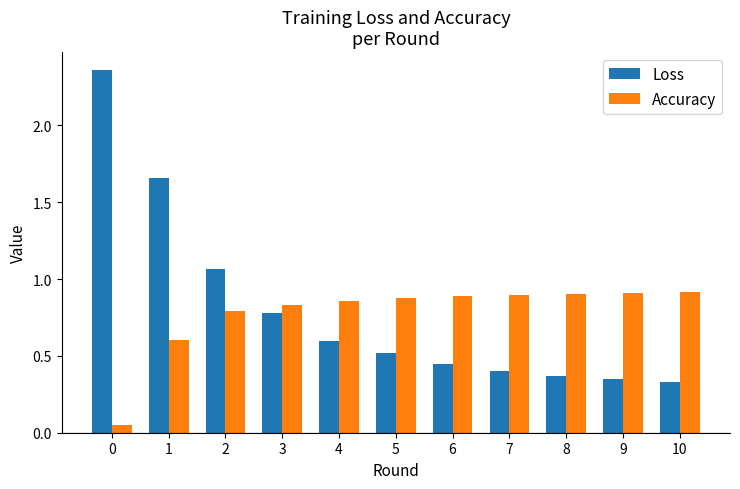

What is the total value across all series at 6?

1.3